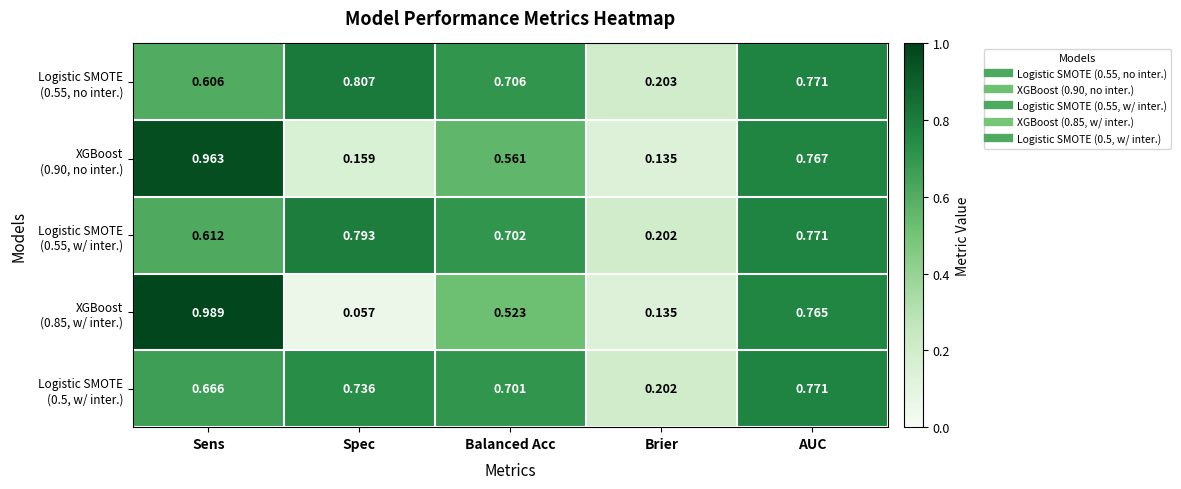

At which category is the sum across all series the highest?

AUC